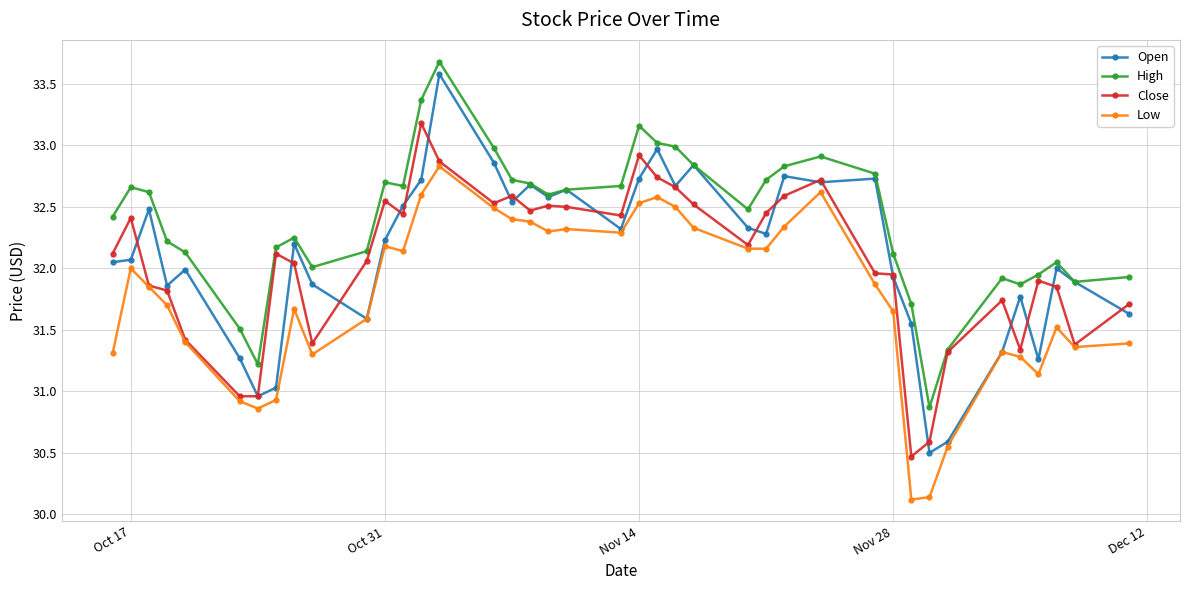

True or false: Low and High cross at least once.

False